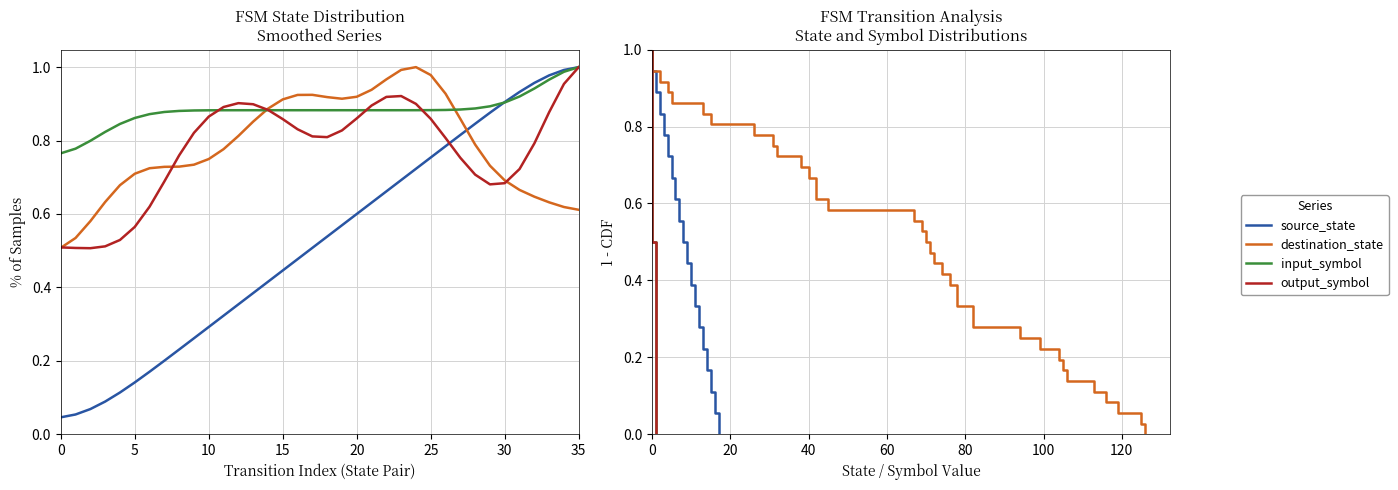

List the series in order of their peak value, highest first.

source_state, destination_state, input_symbol, output_symbol